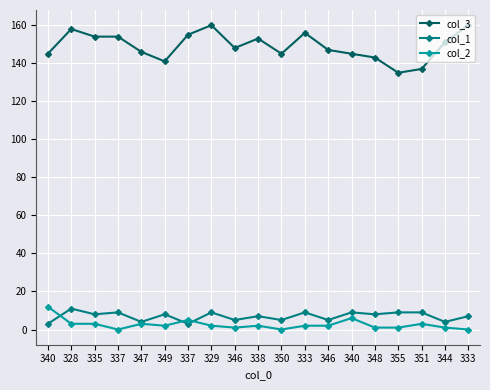

How many distinct data groups are displayed?

3